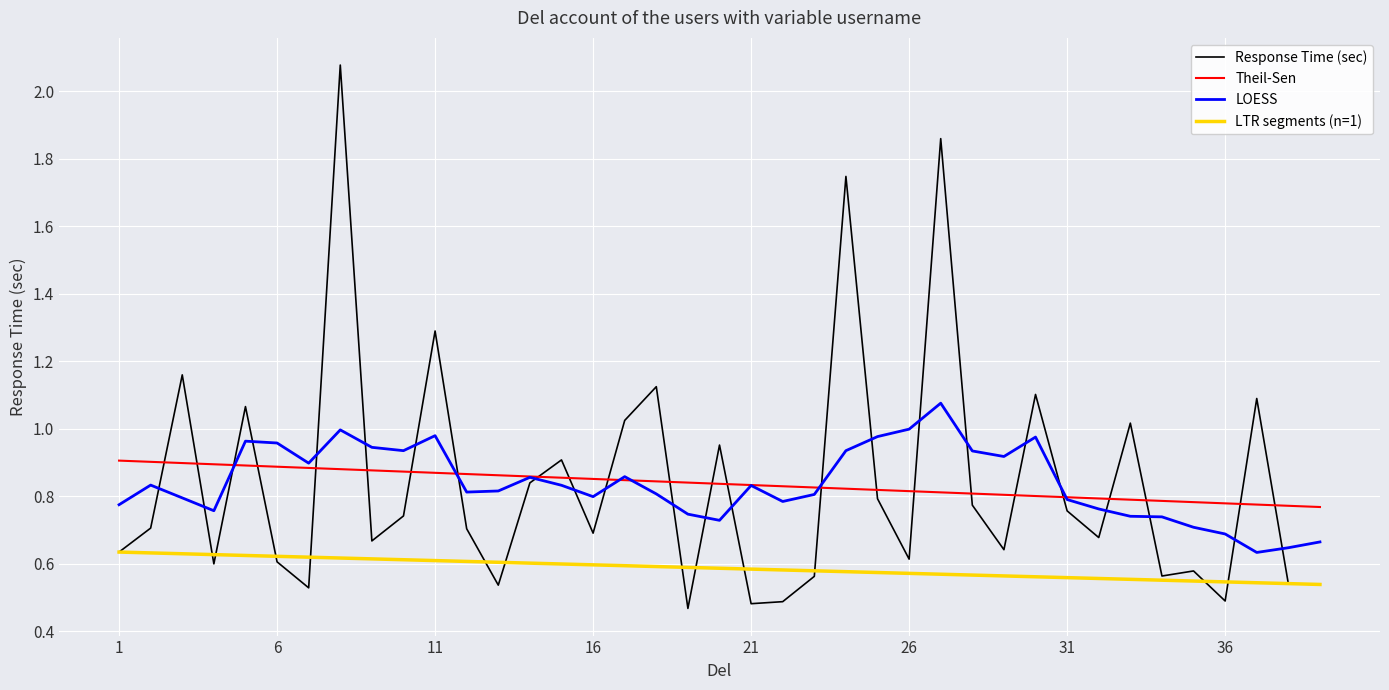

Where is the first local minimum?

4